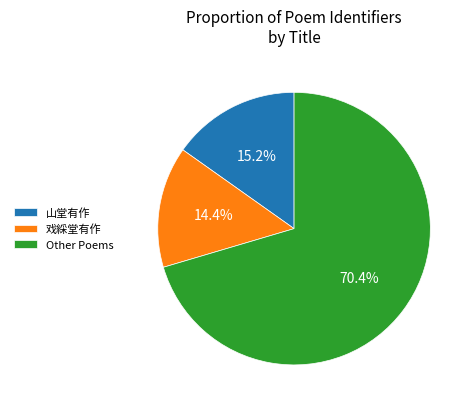

What is the smallest slice in the pie chart?

戏綵堂有作